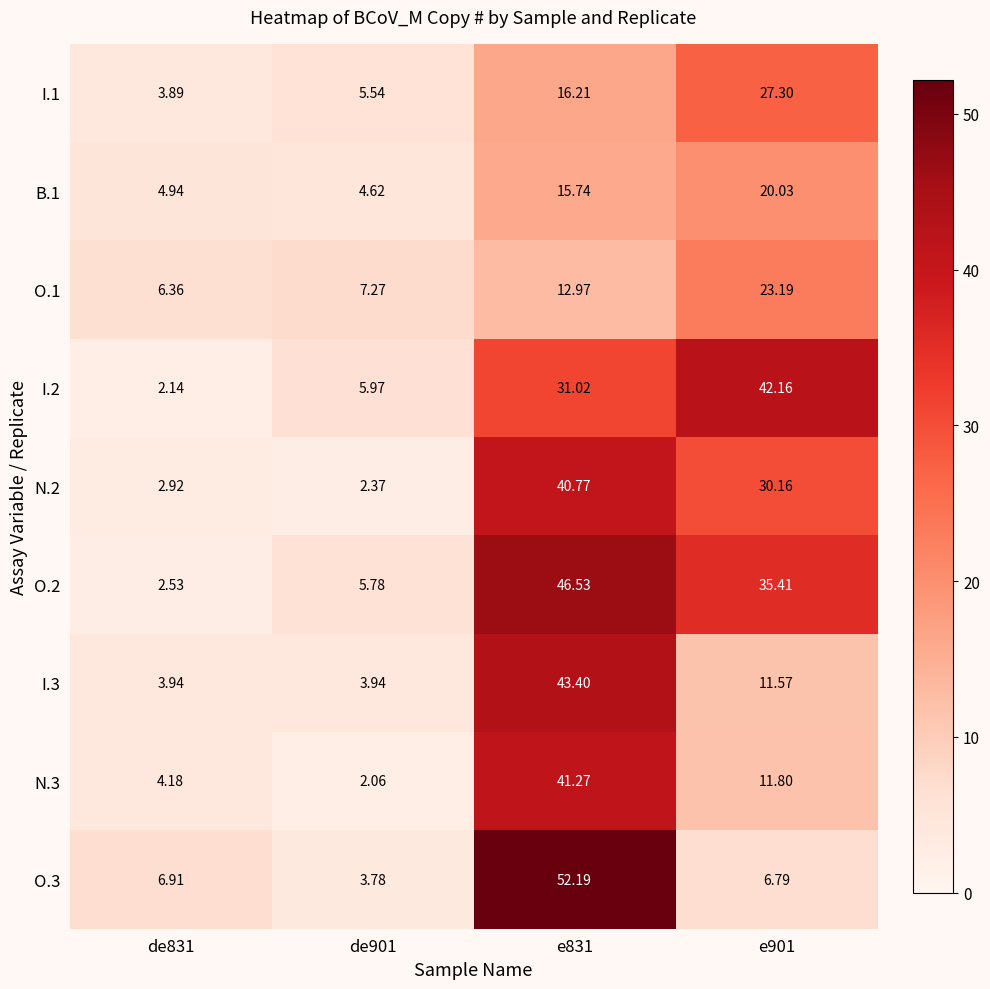

Rank the series by their maximum value, from lowest to highest.

B.1, O.1, I.1, N.2, N.3, I.2, I.3, O.2, O.3